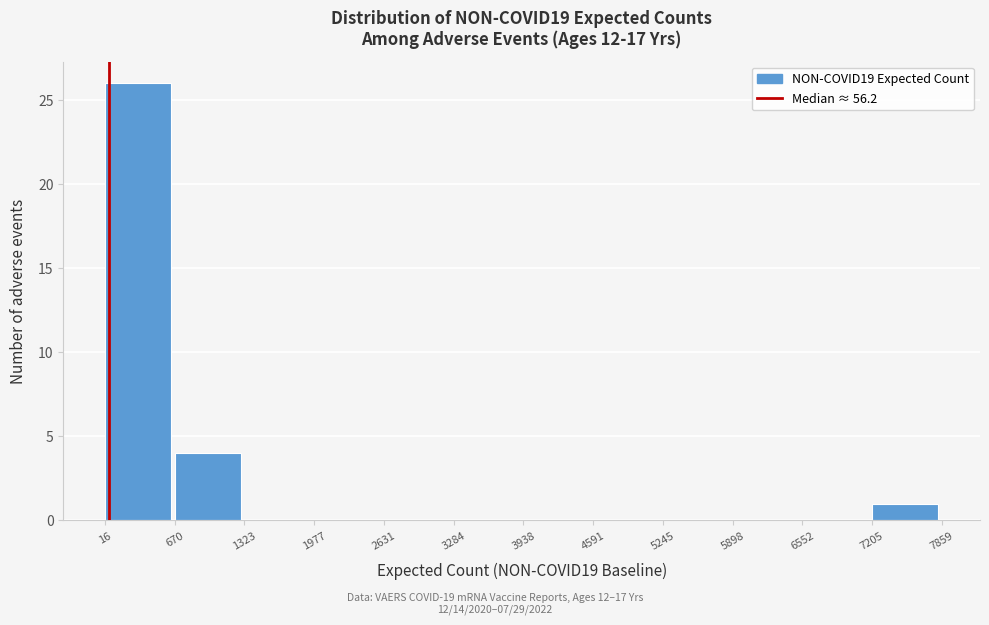

Reading left to right, list every bar in this chart as the range it spans on the x-axis followed by its height. The values are not printed on the chart, so give them approximately, as read against the axis.

16 to 670: 26
670 to 1323: 4
1323 to 1977: 0
1977 to 2631: 0
2631 to 3284: 0
3284 to 3938: 0
3938 to 4591: 0
4591 to 5245: 0
5245 to 5898: 0
5898 to 6552: 0
6552 to 7205: 0
7205 to 7859: 1